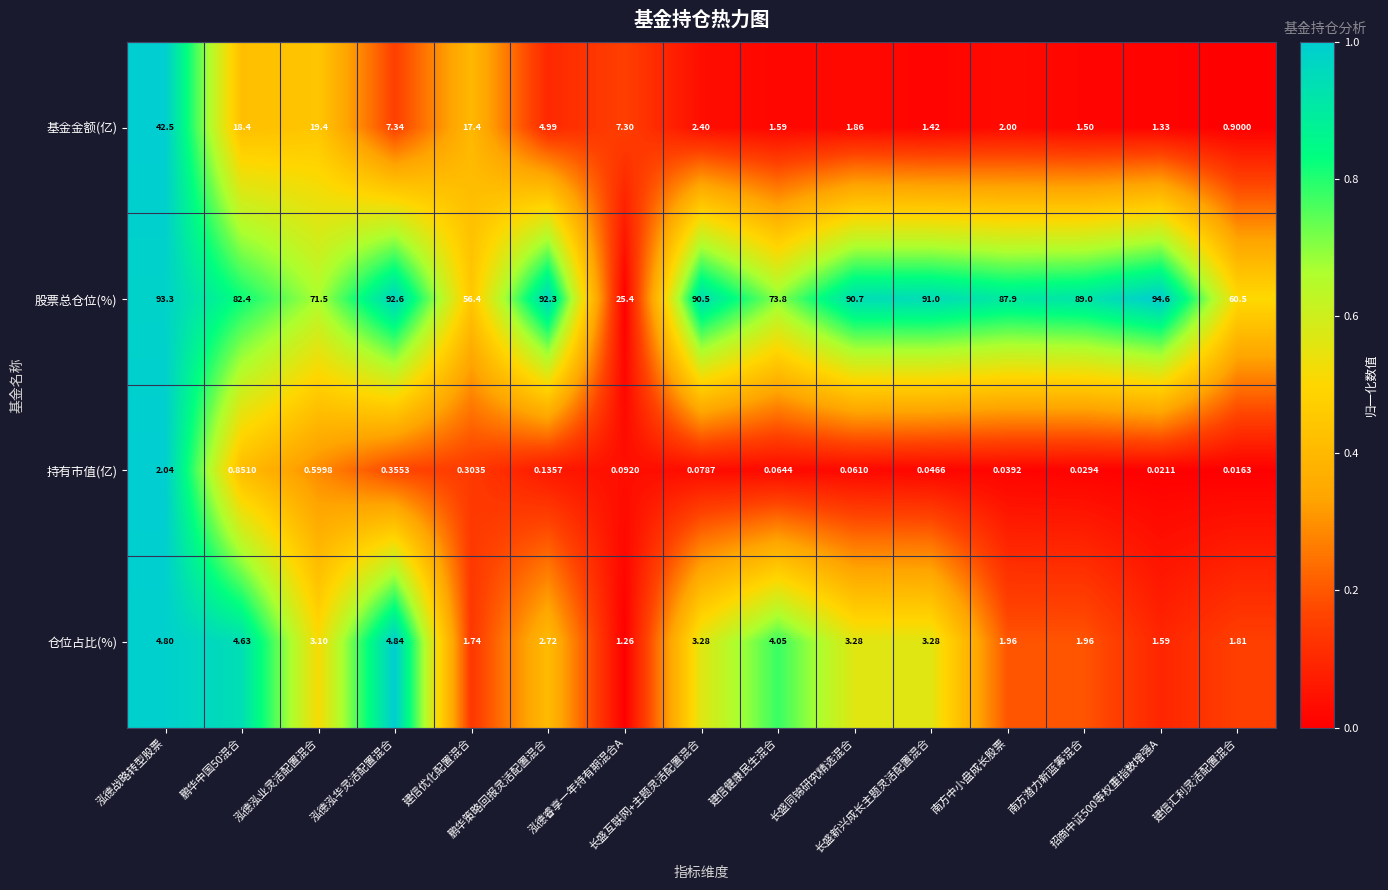

Between 泓德战略转型股票 and 鹏华策略回报灵活配置混合, which series saw the biggest shift?

基金金额(亿)